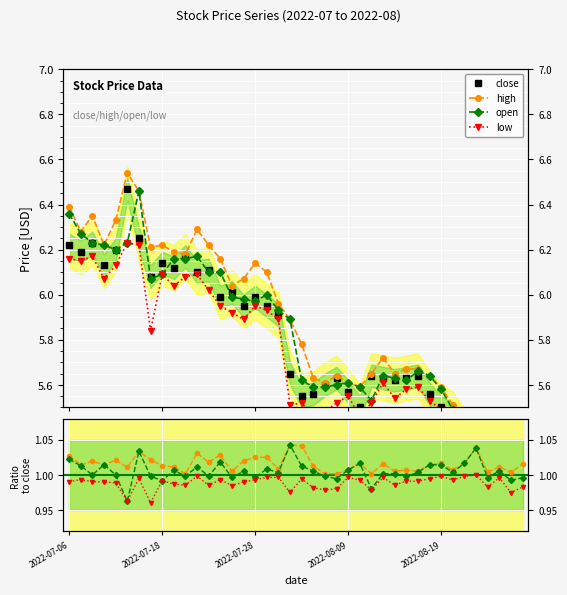

Rank the series by their average value, from highest to lowest.

high, open, close, low